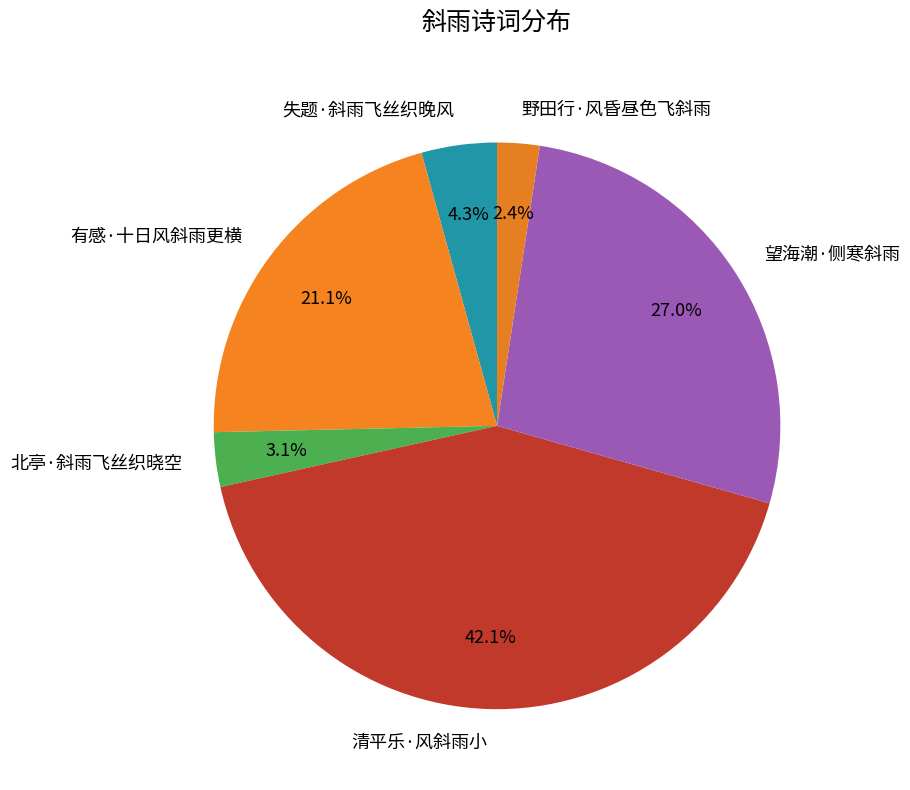

To the nearest percent, what portion does 有感·十日风斜雨更横 represent?

21%